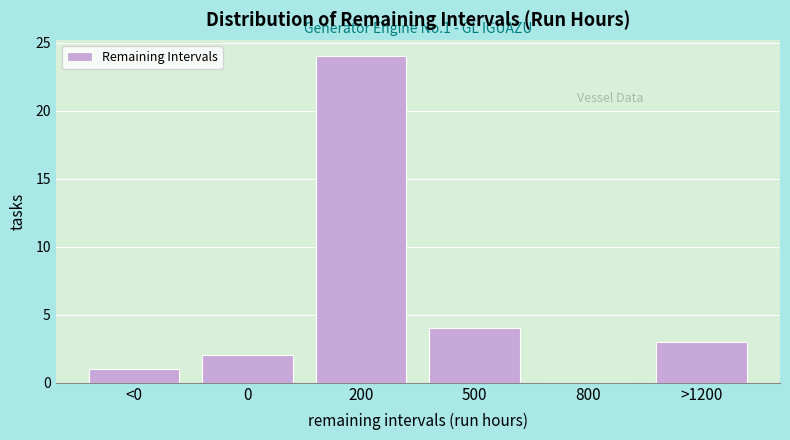

Reading right to left, what are all the values shown in this chart?

>1200=3	800=0	500=4	200=24	0=2	<0=1